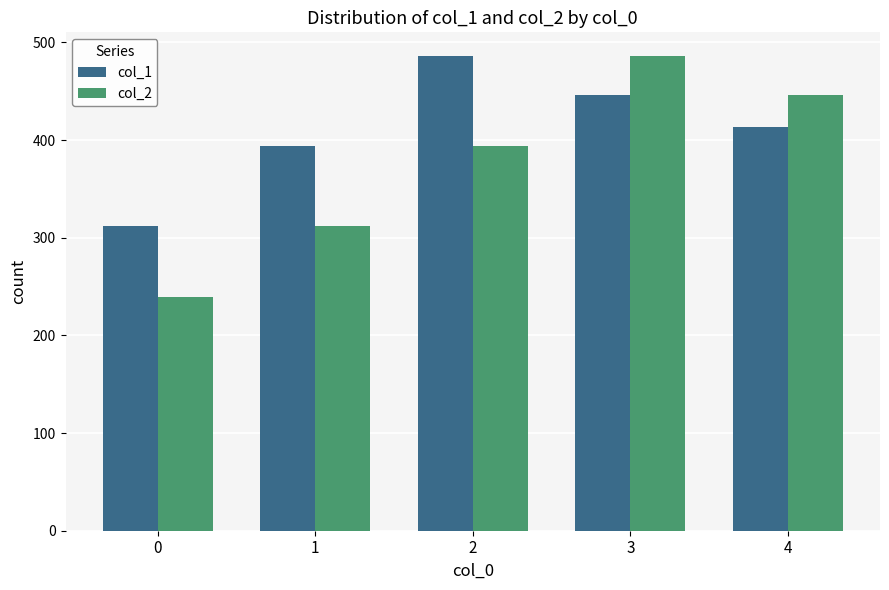

Is it true that col_1 equals 140.0 at 4?

False